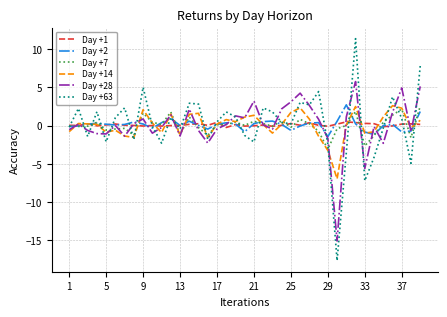

What is the greatest value displayed?

11.4